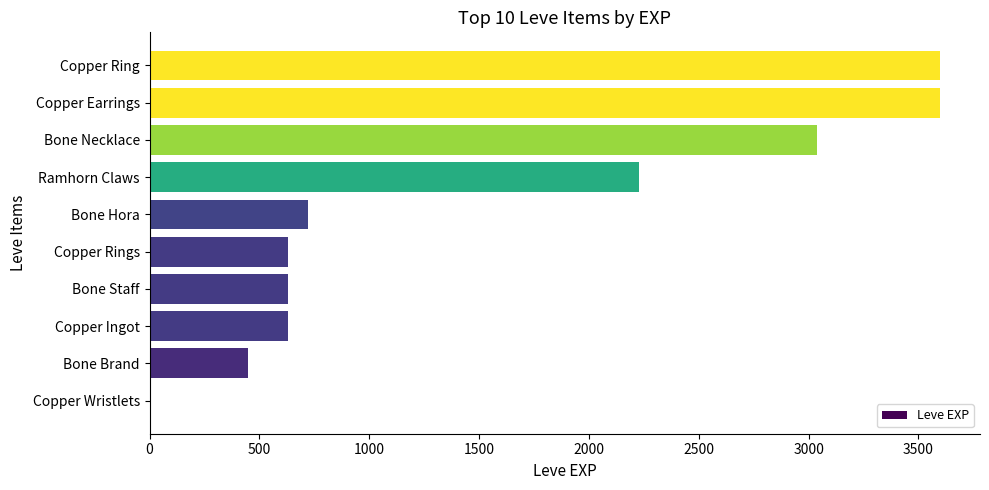

Is it true that the value at Copper Ring is 1916?

False